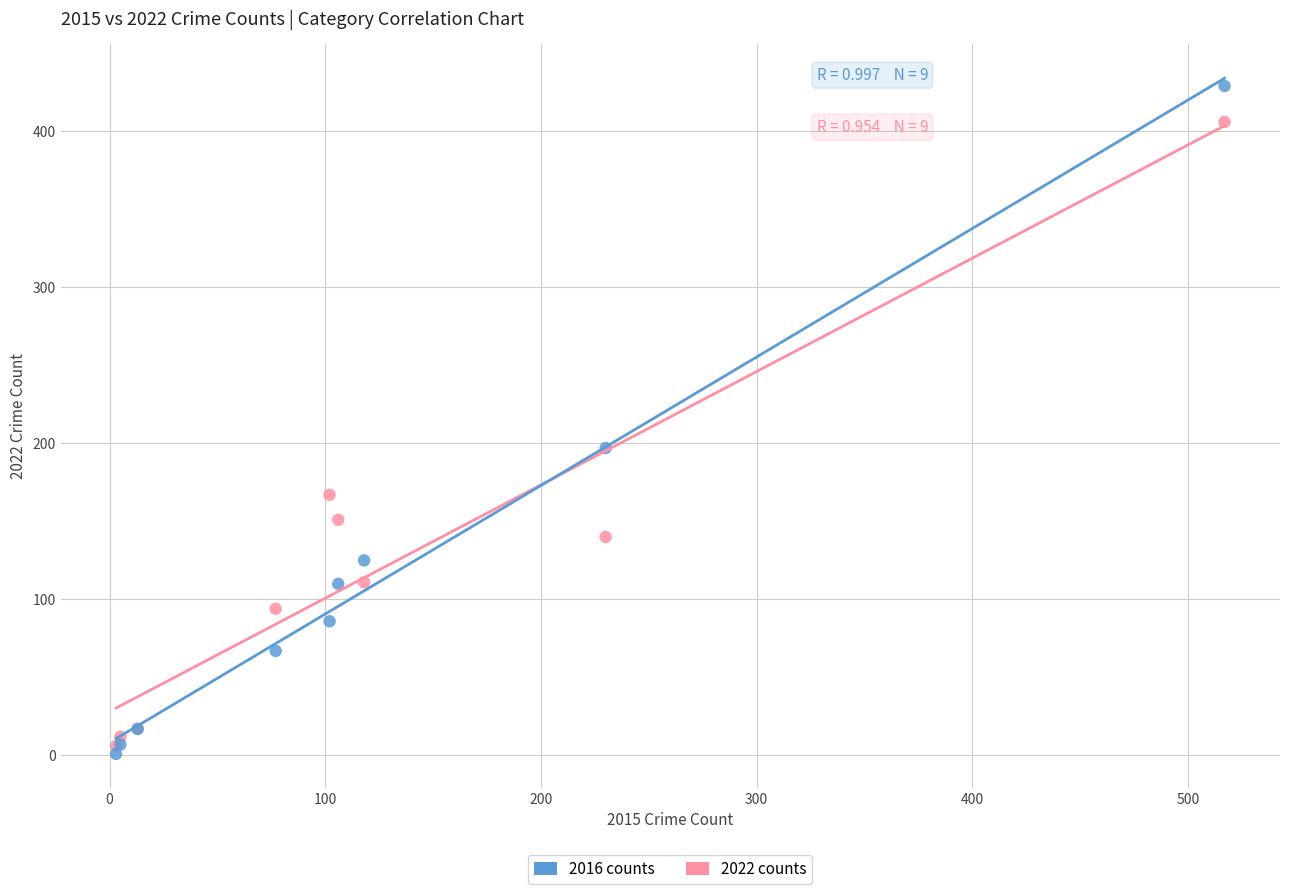

Which series contains the lowest Y value?

2016 counts